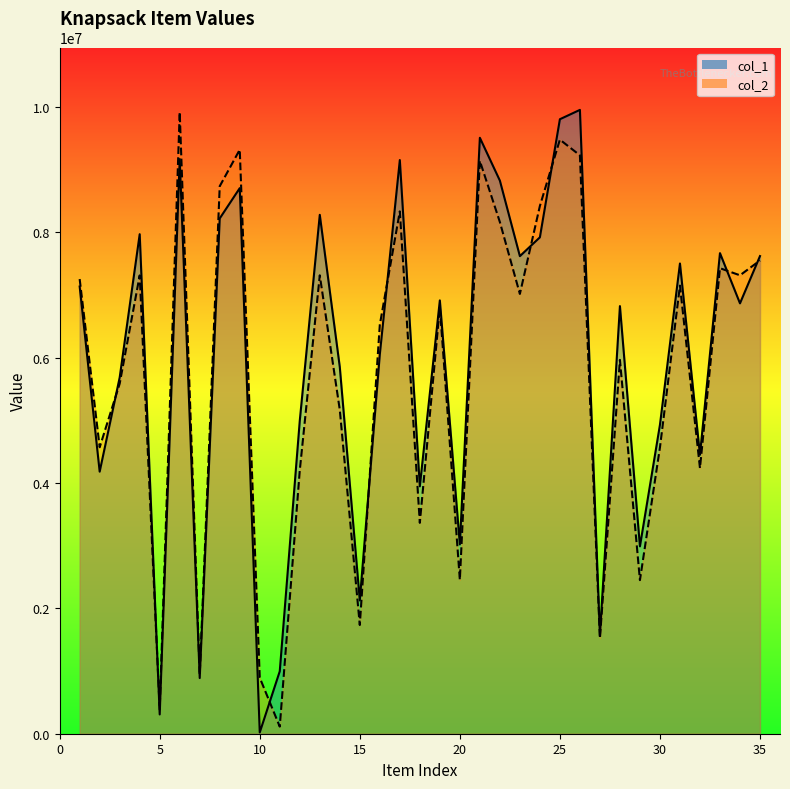

At which category does the chart reach its peak across all series?

26